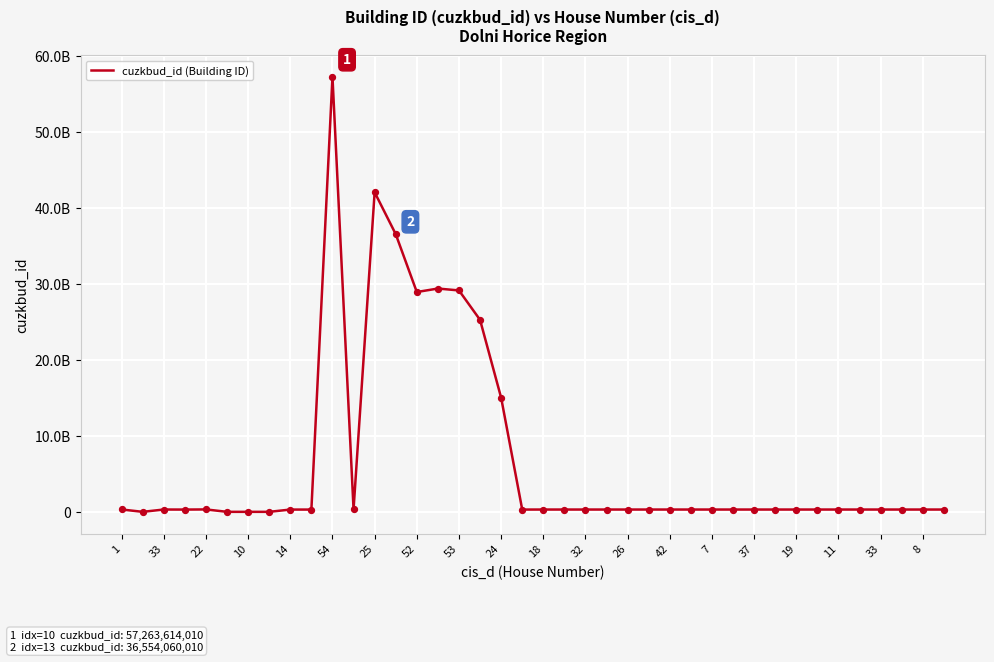

Is this an area chart (filled region under the line)?

No